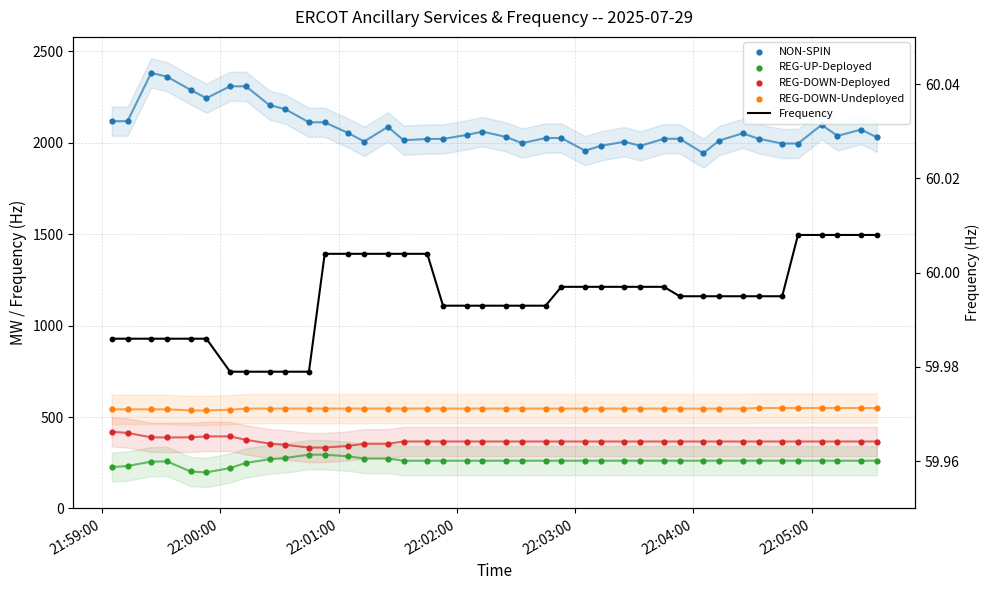

Which series contains the lowest Y value?

Frequency